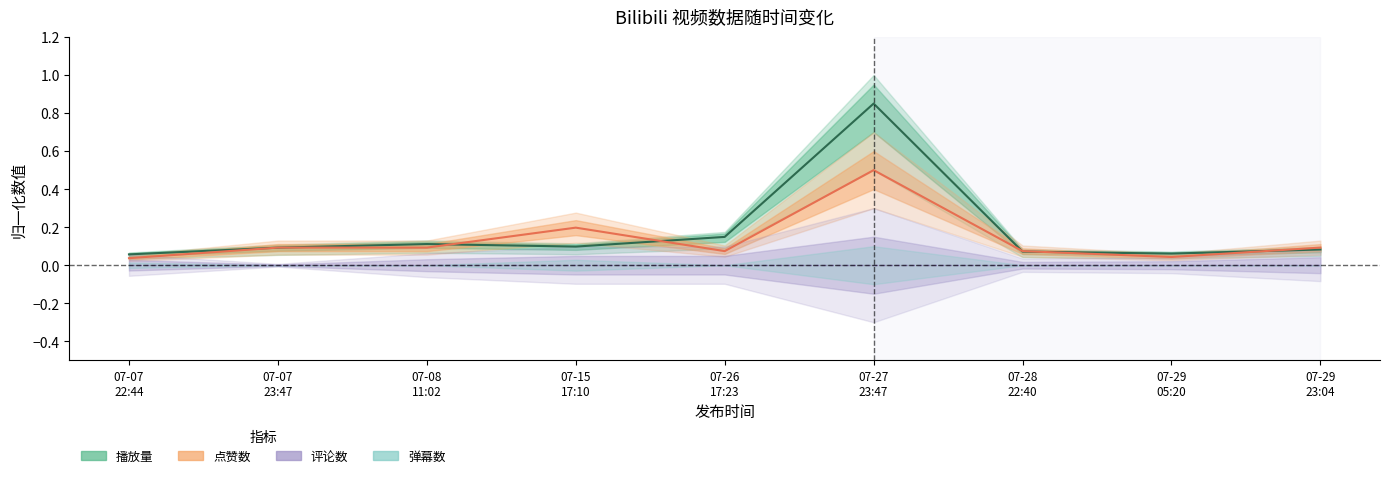

Reading left to right, transcribe all the data shown in this chart.

播放量: 07-07
22:44=0.1	07-07
23:47=0.1	07-08
11:02=0.1	07-15
17:10=0.1	07-26
17:23=0.1	07-27
23:47=0.8	07-28
22:40=0.1	07-29
05:20=0.1	07-29
23:04=0.1
点赞数: 07-07
22:44=0.0	07-07
23:47=0.1	07-08
11:02=0.1	07-15
17:10=0.2	07-26
17:23=0.1	07-27
23:47=0.5	07-28
22:40=0.1	07-29
05:20=0.0	07-29
23:04=0.1